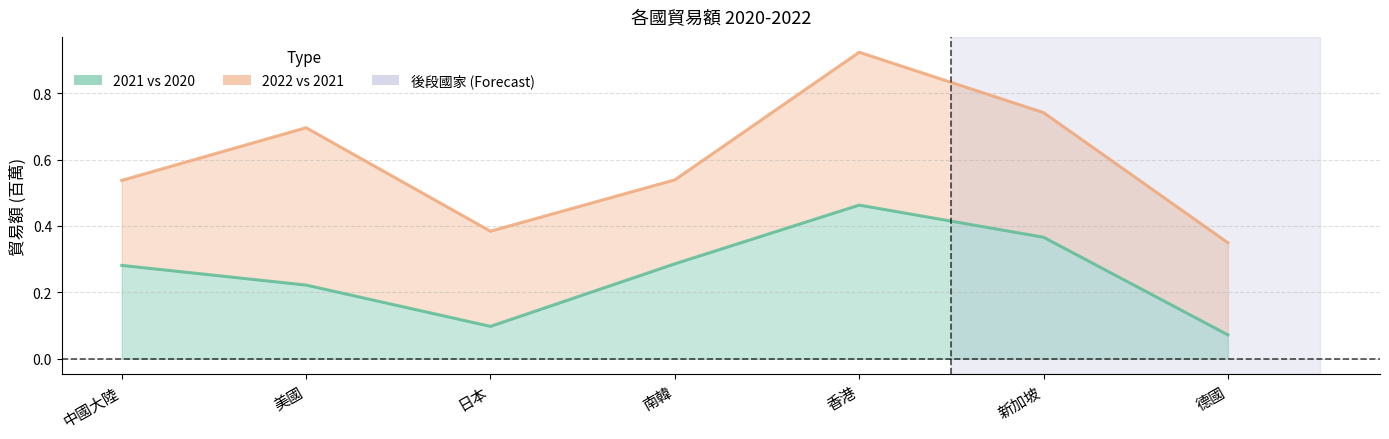

True or false: 2021 vs 2020 has more than 1 interior local peaks.

False